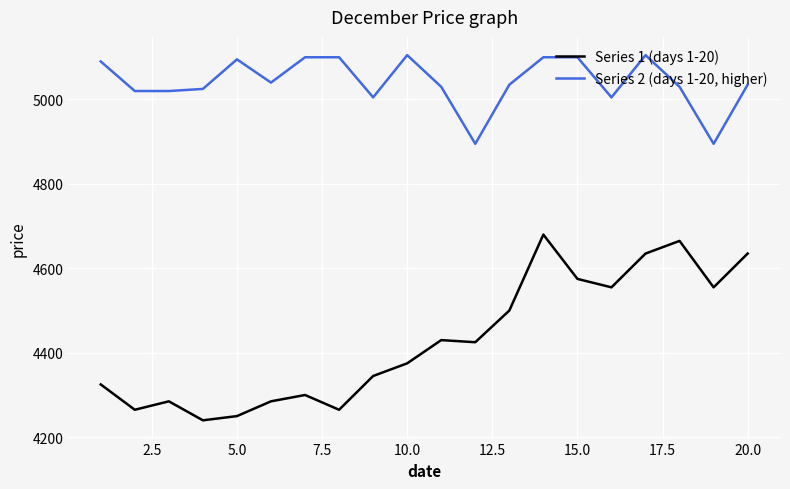

True or false: Series 2 (days 1-20, higher) and Series 1 (days 1-20) intersect in this chart.

False